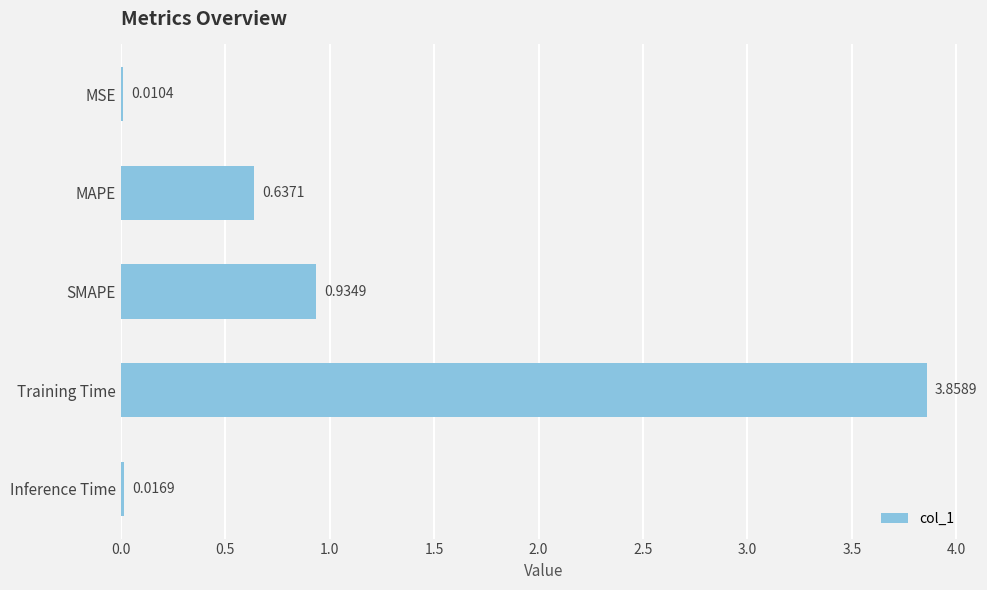

What is the sum of all values?

5.5